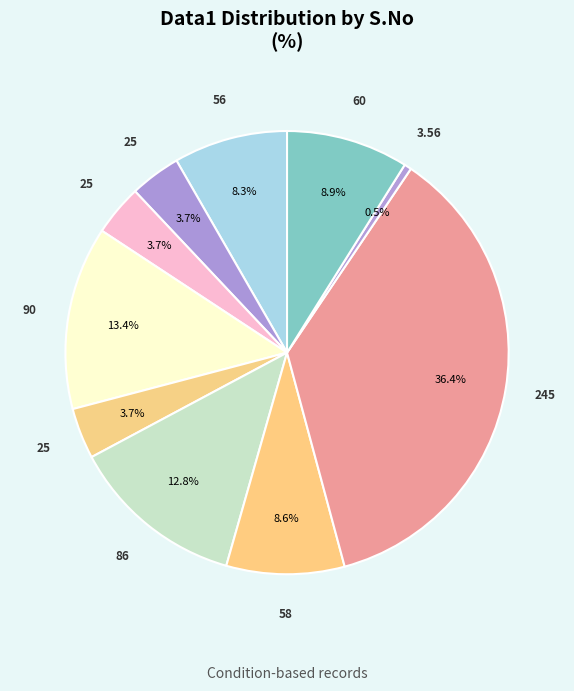

How many slices are in this pie chart?

10